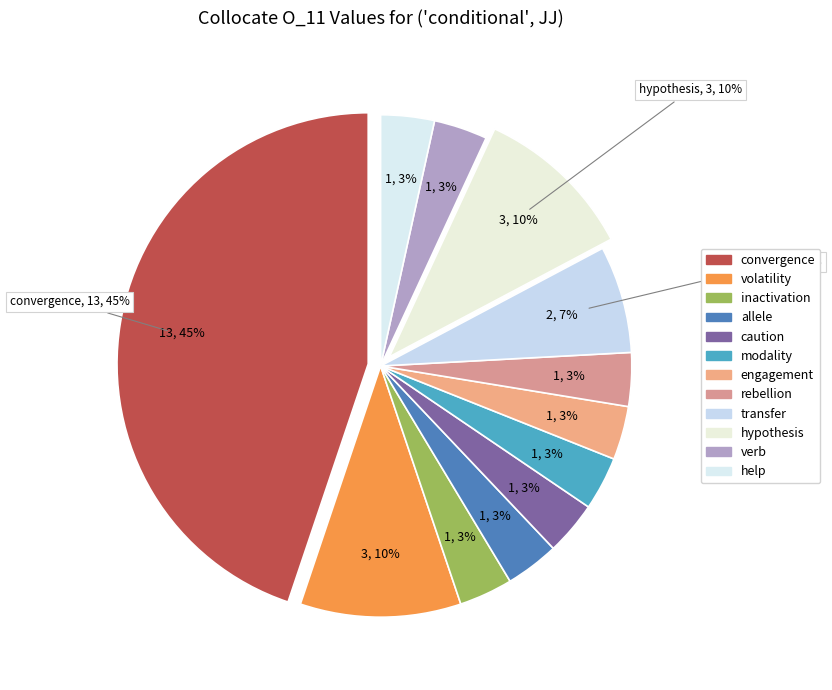

To the nearest percent, what is the average slice percentage?

8%